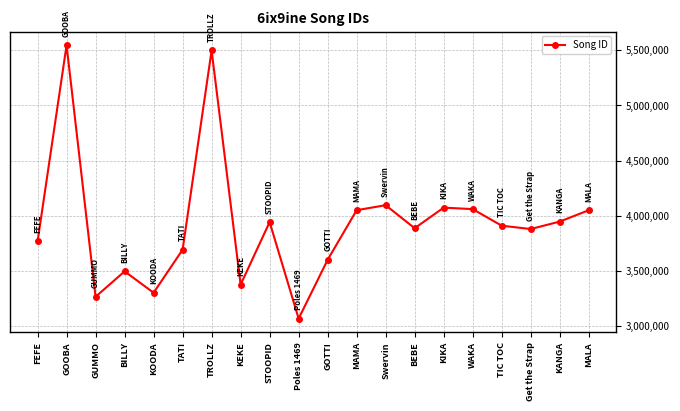

The value at KOODA is 4842398. True or false?

False